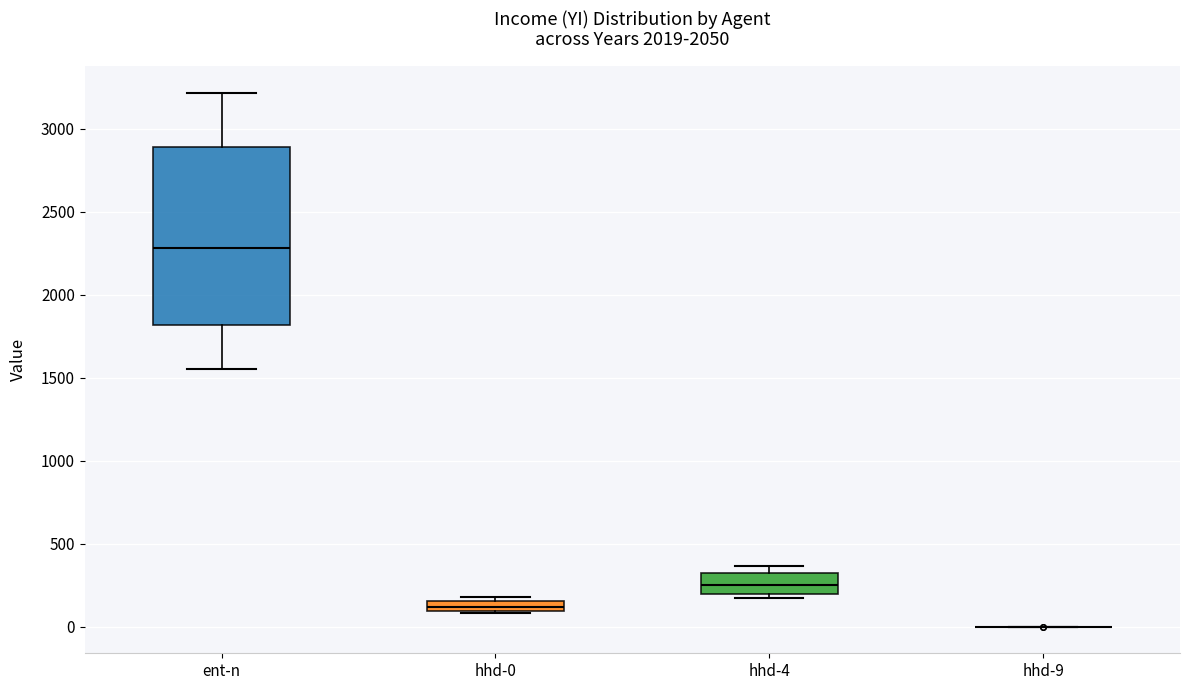

Where is the upper edge of the box for hhd-0 on the y-axis? The values are not printed on the chart, so give them approximately, as read against the axis.

150